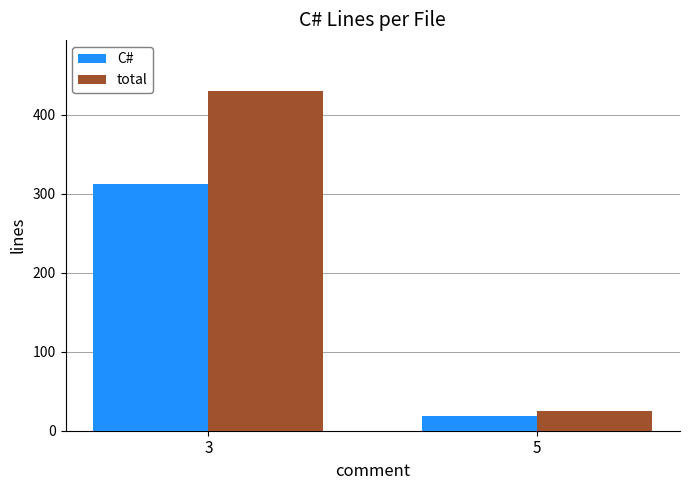

Rank the series by their maximum value, from highest to lowest.

total, C#